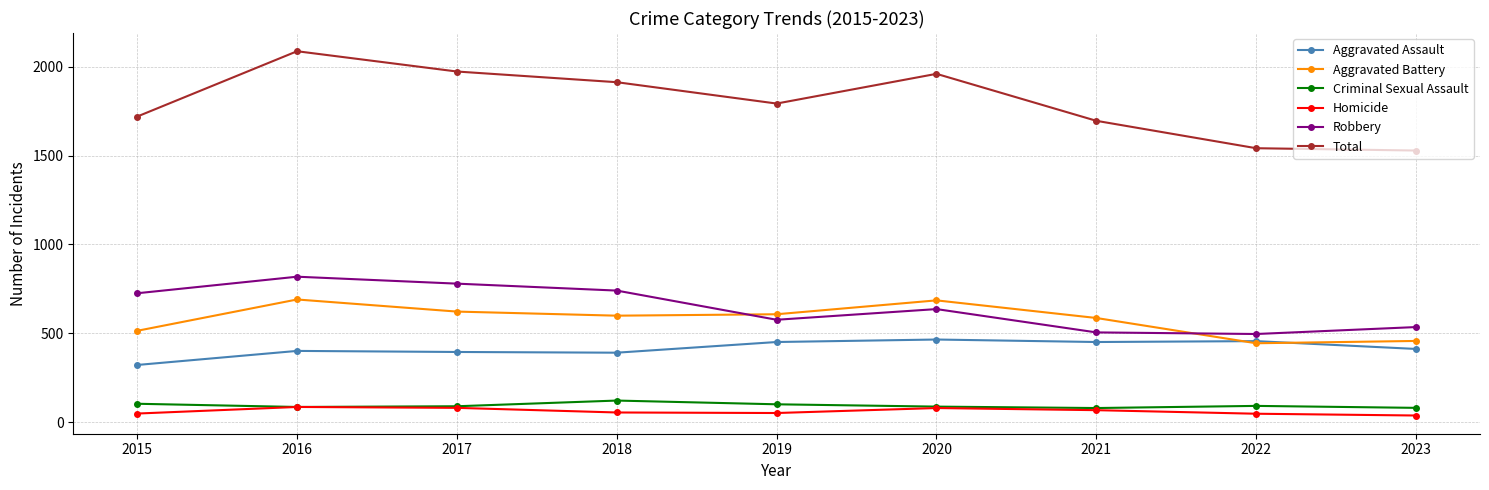

True or false: Total has more than 0 points higher than both neighbors.

True